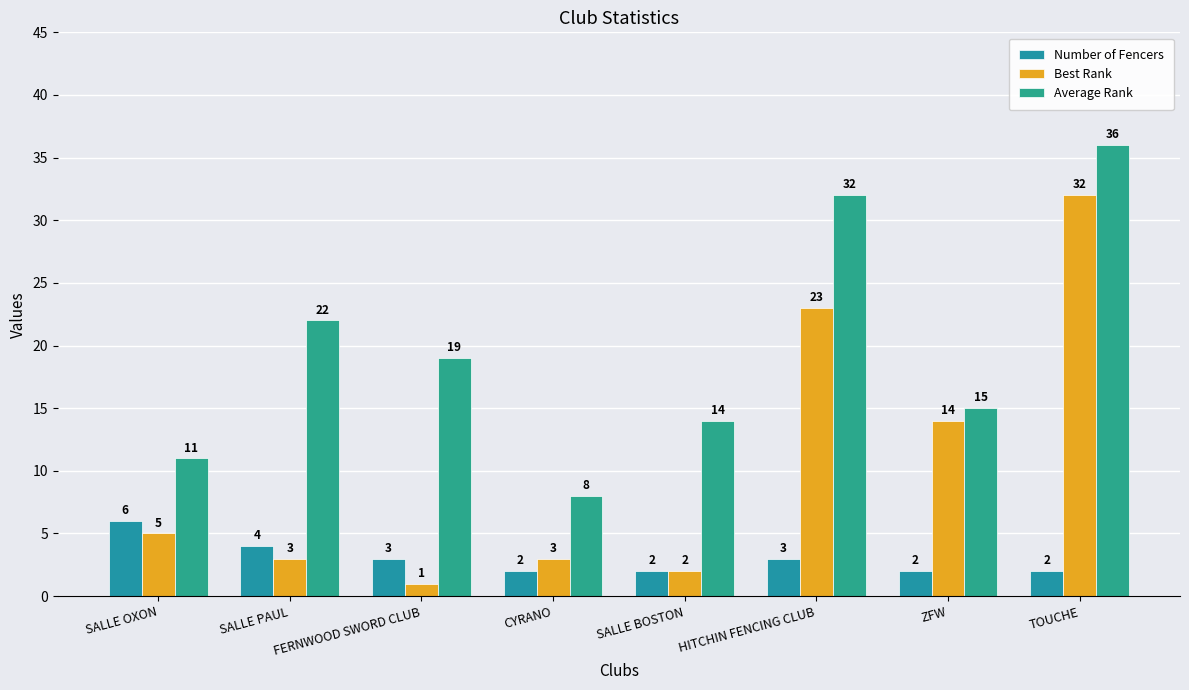

What is the greatest value displayed?

36